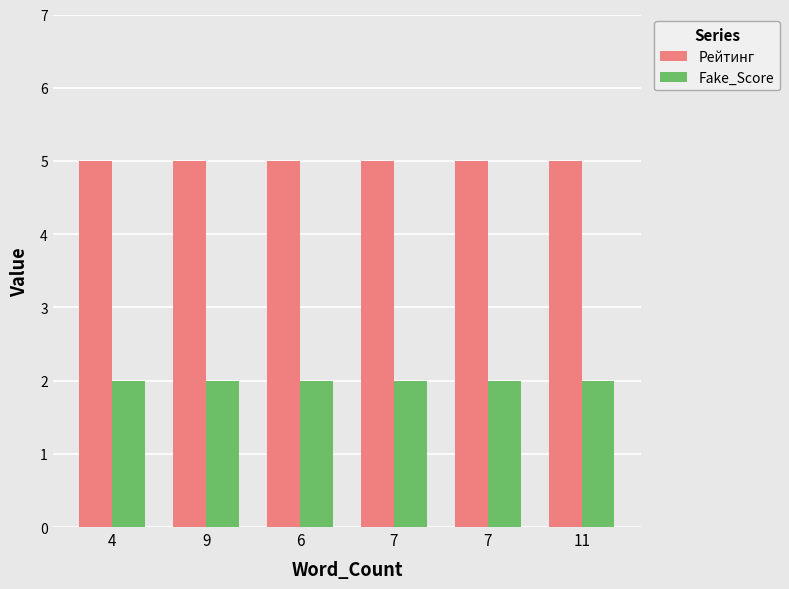

Which series has the largest total across all categories?

Рейтинг